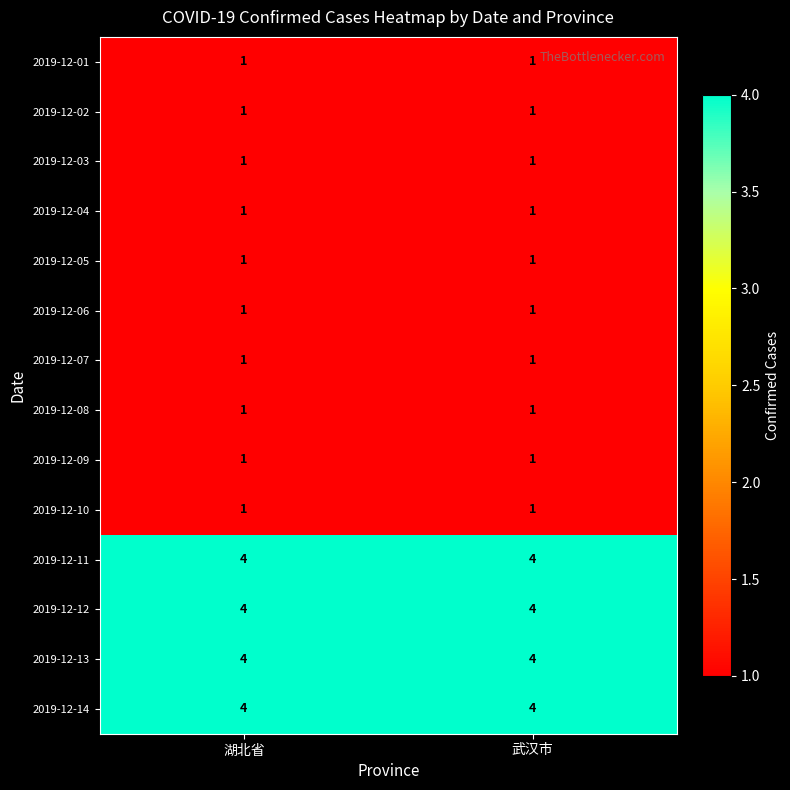

Is it true that 2019-12-04 equals 1 at 武汉市?

True